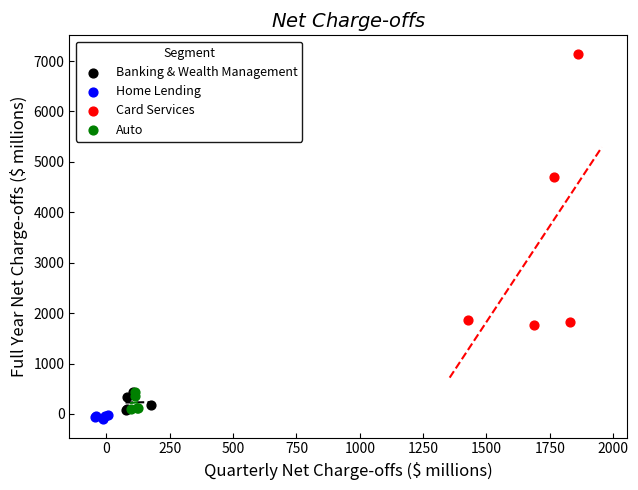

Which series contains the highest Y value?

Card Services